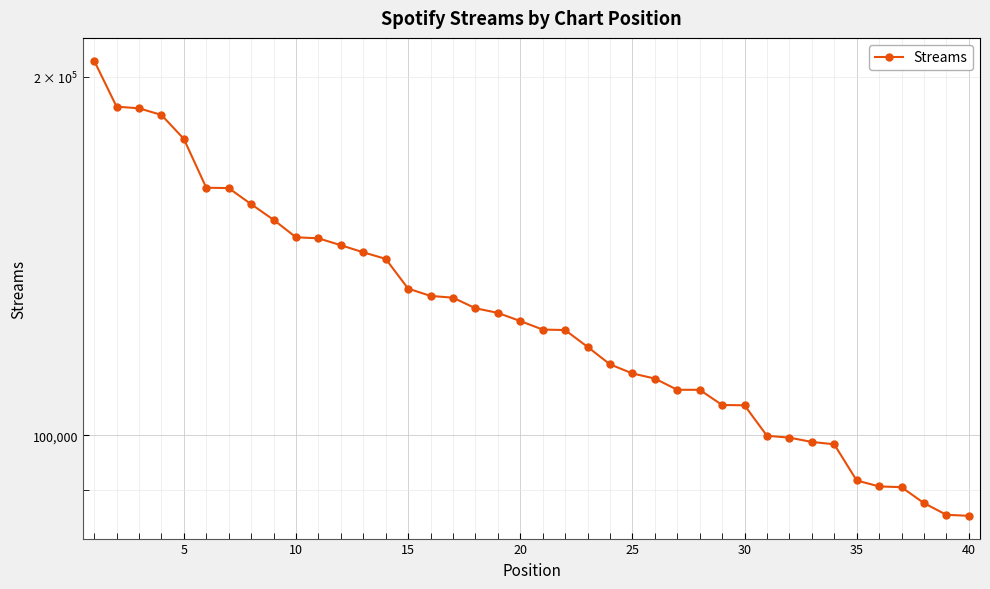

Read the value at 40, to the nearest 100.

85600